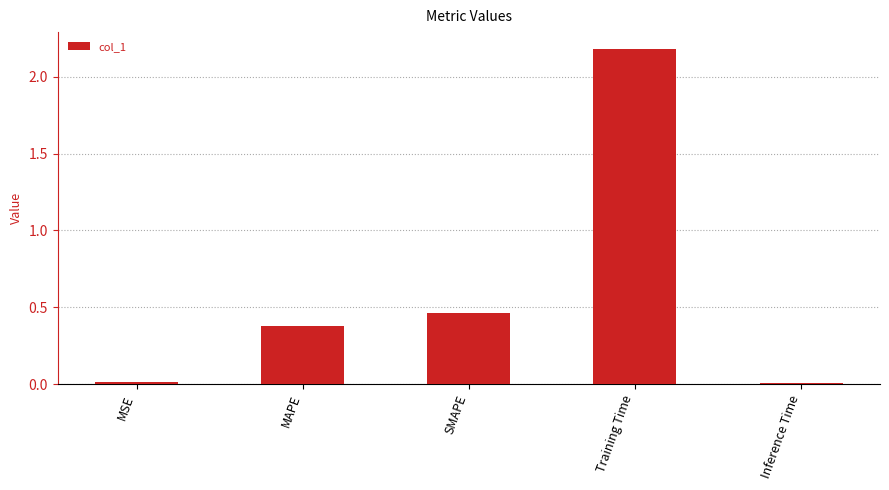

How many distinct data groups are displayed?

1